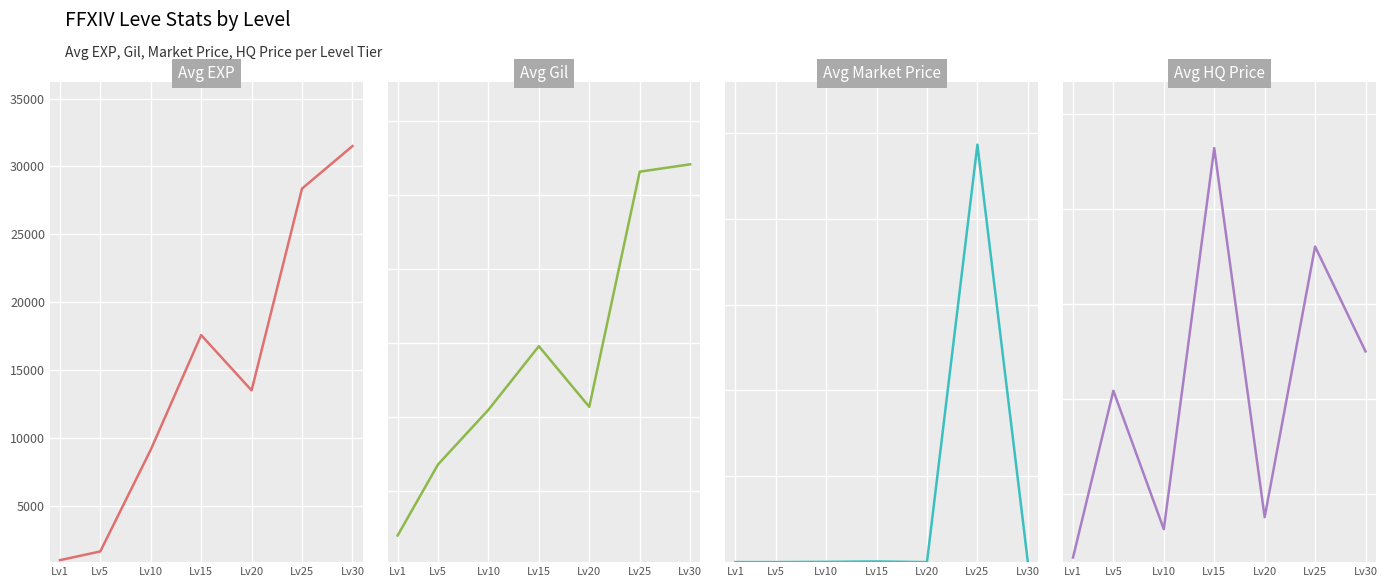

How many series are shown in this chart?

4